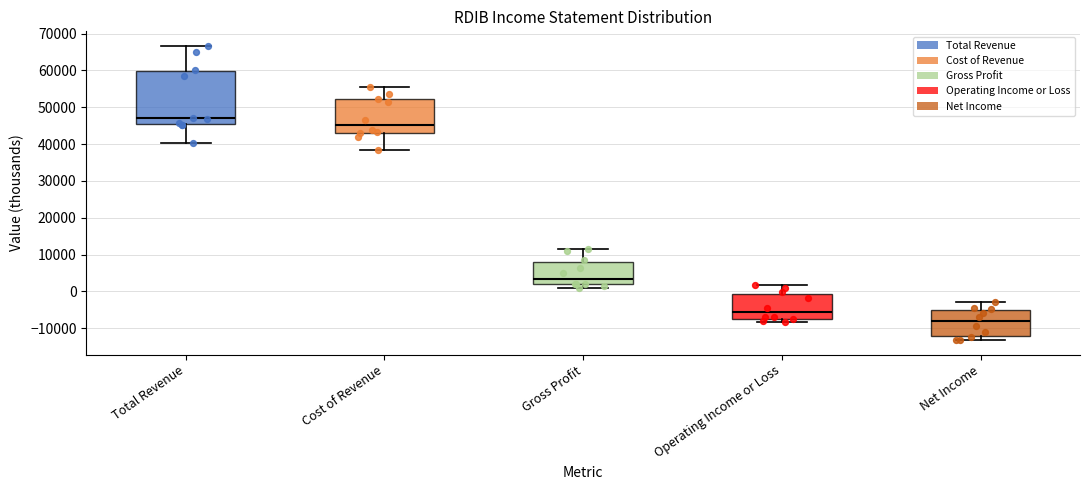

Reading left to right, transcribe this box plot: for each box, give where its median line is, the range the box spans, and where its two whiskers end, as read against the y-axis. The values are not printed on the chart, so give them approximately, as read against the axis.

Total Revenue: median 47000, box 45000 to 60000, whiskers 40000 to 67000
Cost of Revenue: median 45000, box 43000 to 52000, whiskers 39000 to 56000
Gross Profit: median 4000, box 2000 to 8000, whiskers 1000 to 12000
Operating Income or Loss: median -6000, box -7000 to -1000, whiskers -8000 to 2000
Net Income: median -8000, box -12000 to -5000, whiskers -13000 to -3000